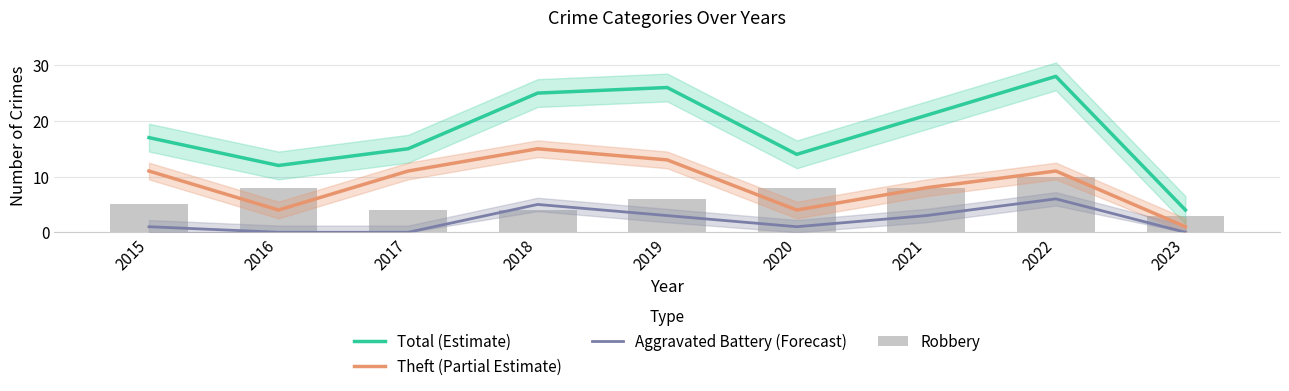

Between 2015 and 2022, which series saw the biggest shift?

Total (Estimate)